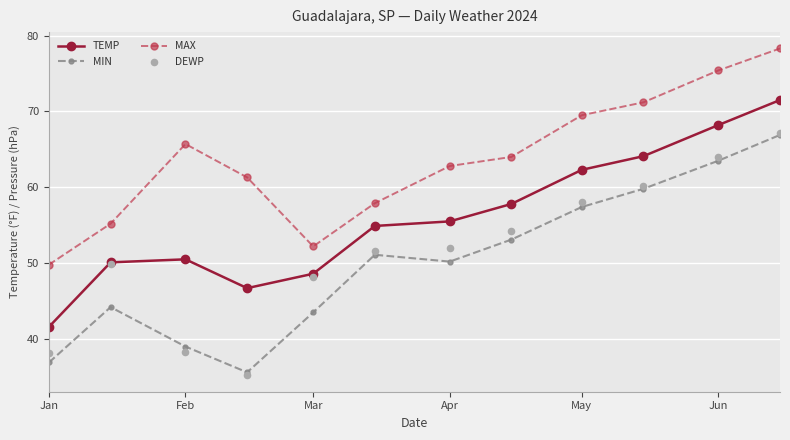

Which series has the largest total across all categories?

MAX